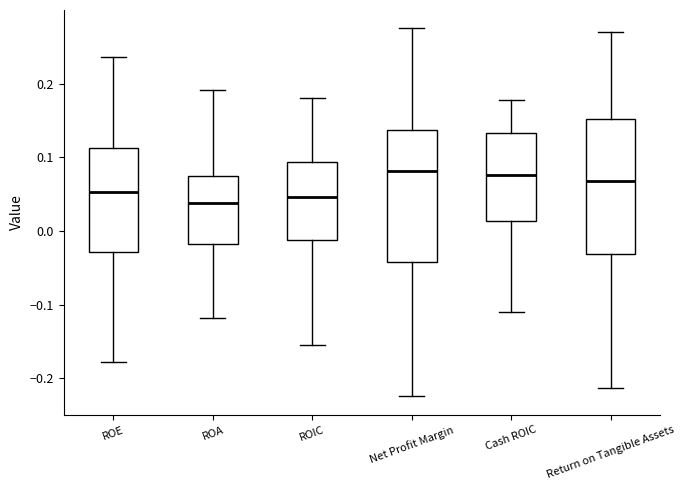

Reading left to right, read every box against the y-axis: the position of its median line, the range the box covers, and the ends of its whiskers. The values are not printed on the chart, so give them approximately, as read against the axis.

ROE: median 0.05, box -0.03 to 0.11, whiskers -0.18 to 0.24
ROA: median 0.04, box -0.02 to 0.08, whiskers -0.12 to 0.19
ROIC: median 0.05, box -0.01 to 0.09, whiskers -0.15 to 0.18
Net Profit Margin: median 0.08, box -0.04 to 0.14, whiskers -0.22 to 0.28
Cash ROIC: median 0.08, box 0.01 to 0.13, whiskers -0.11 to 0.18
Return on Tangible Assets: median 0.07, box -0.03 to 0.15, whiskers -0.21 to 0.27